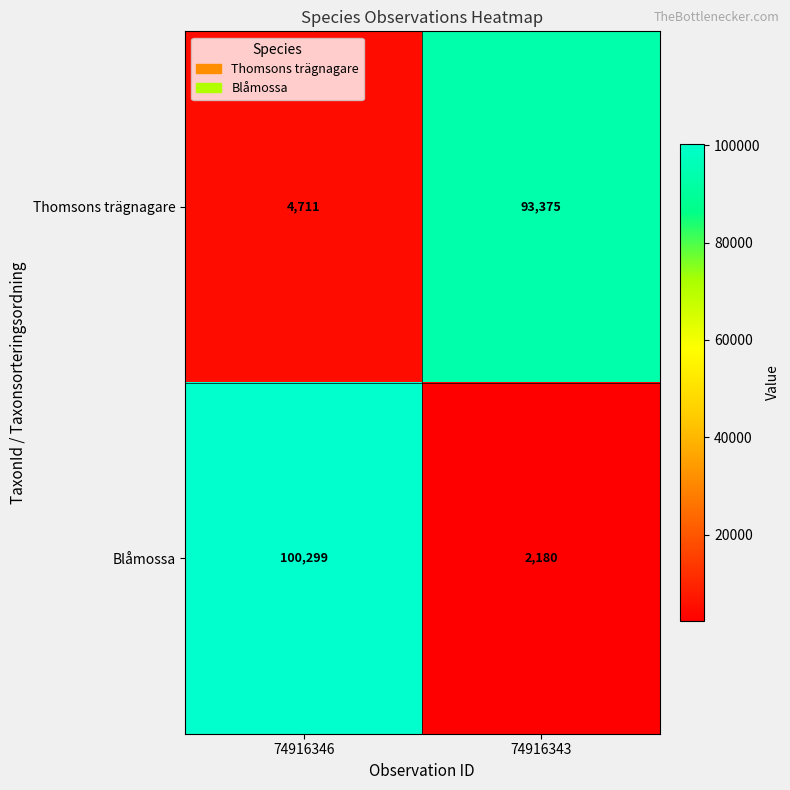

Is it true that Blåmossa equals 100299 at 74916346?

True